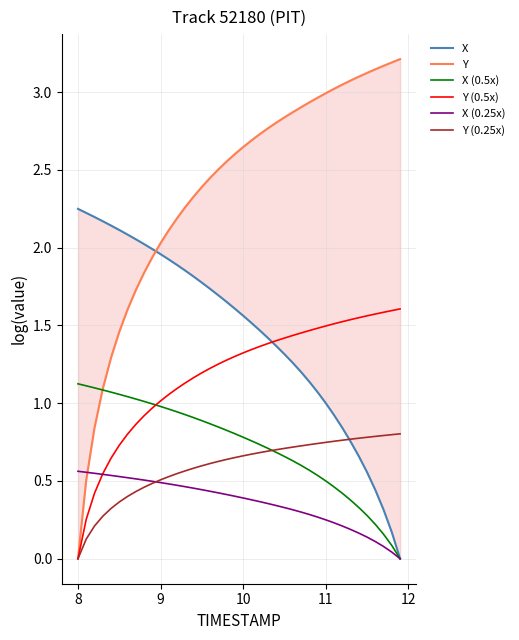

How many distinct data groups are displayed?

6